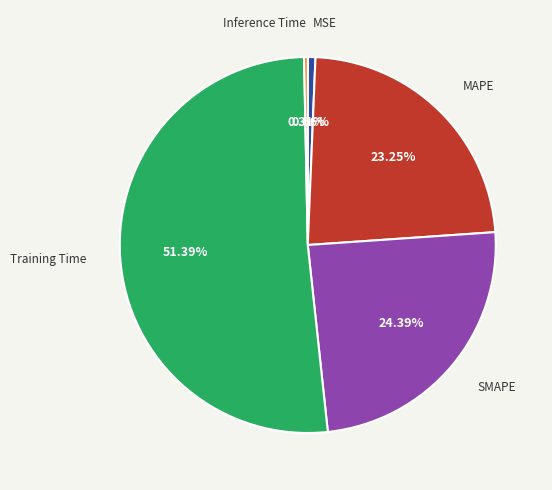

What portion of the pie excludes MSE?

99.3%